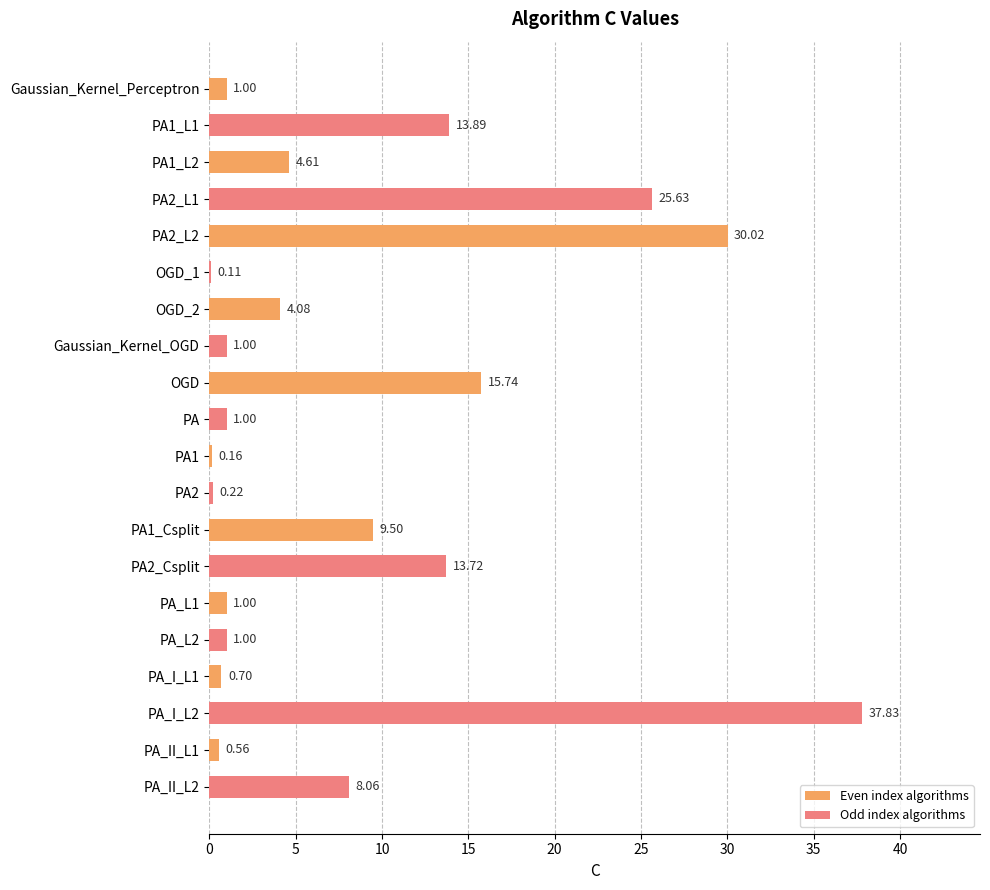

Are the bars grouped side by side (vs. stacked)?

No